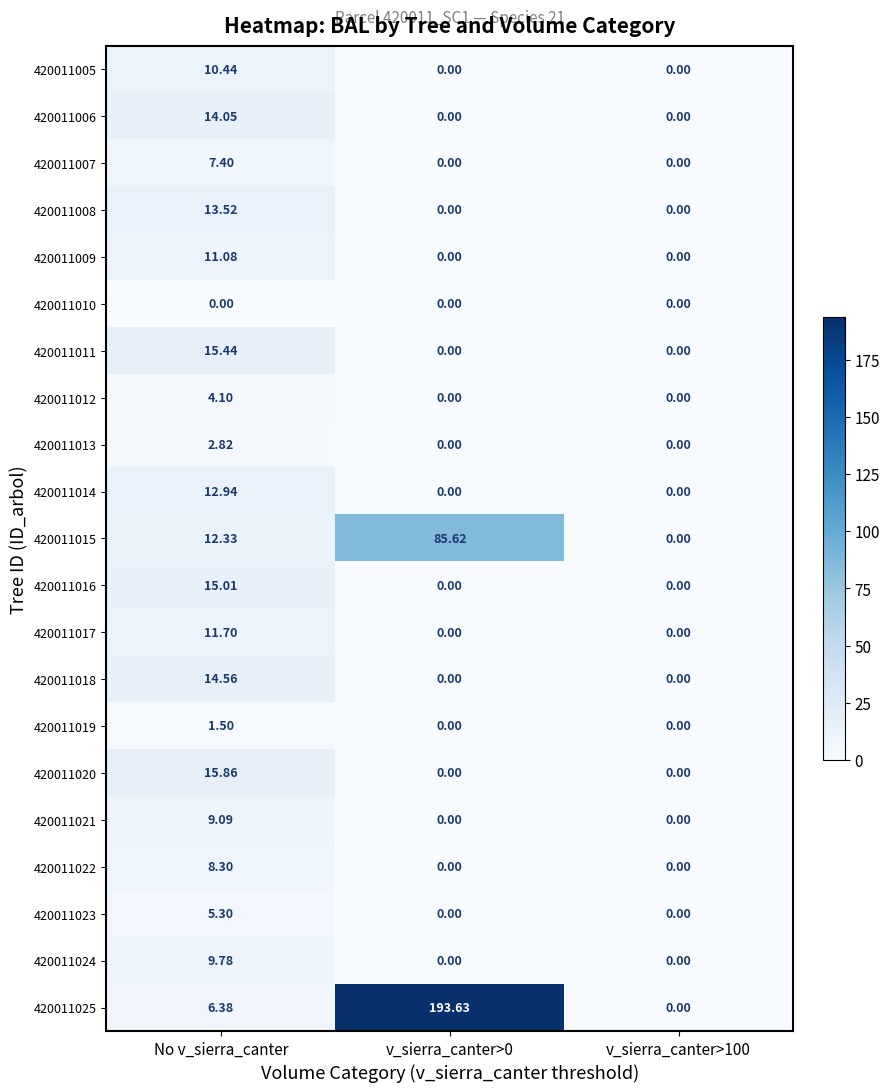

Which category has the highest value in the 420011019 series?

No v_sierra_canter